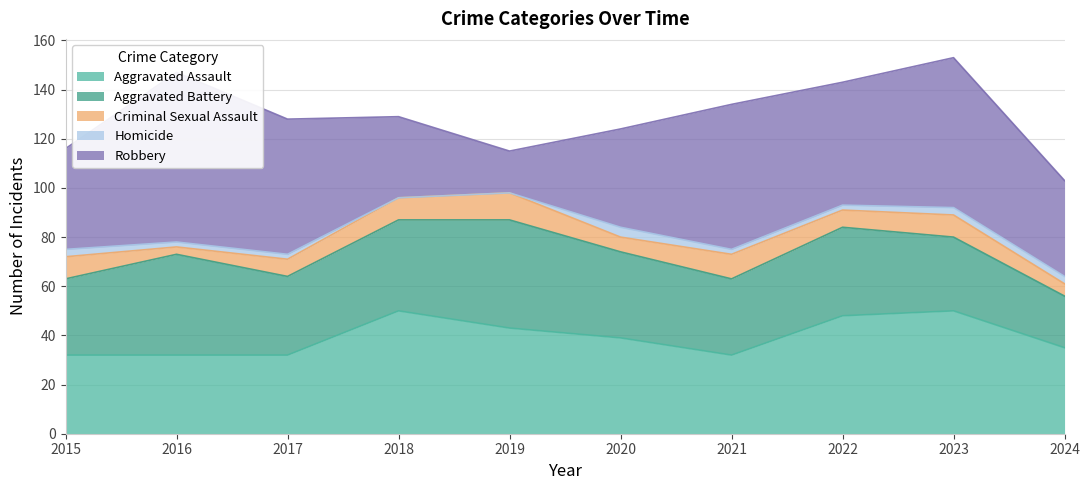

Between 2015 and 2019, which series saw the biggest shift?

Robbery